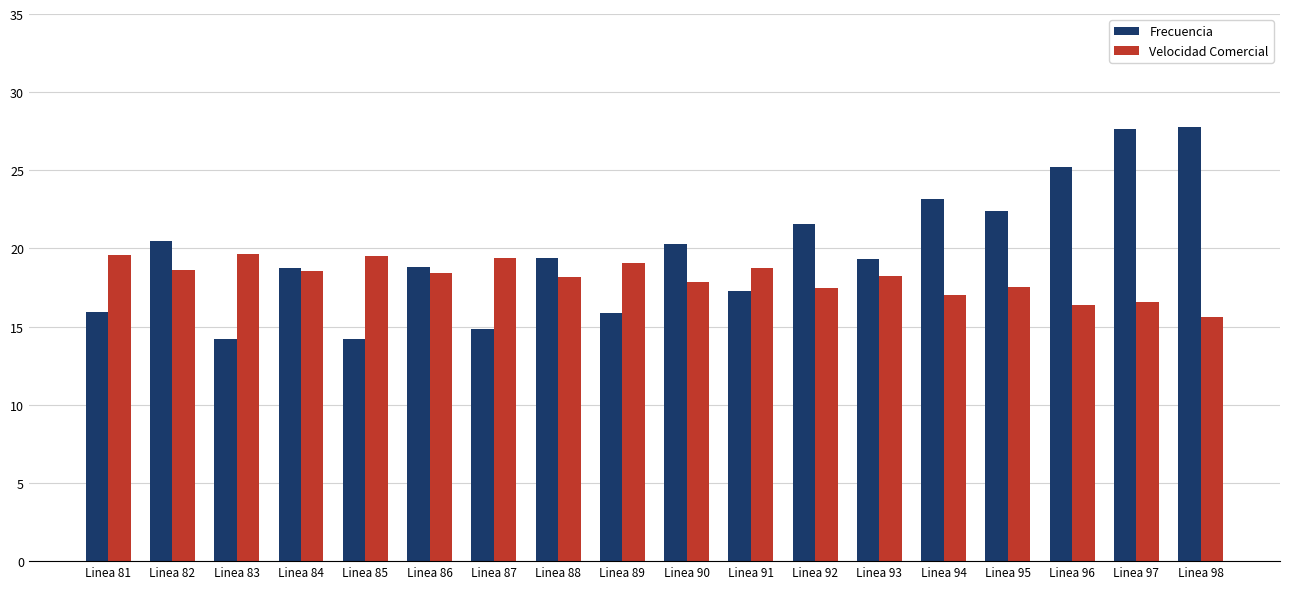

What is the difference between the maximum and second lowest values in the Velocidad Comercial series?

3.2